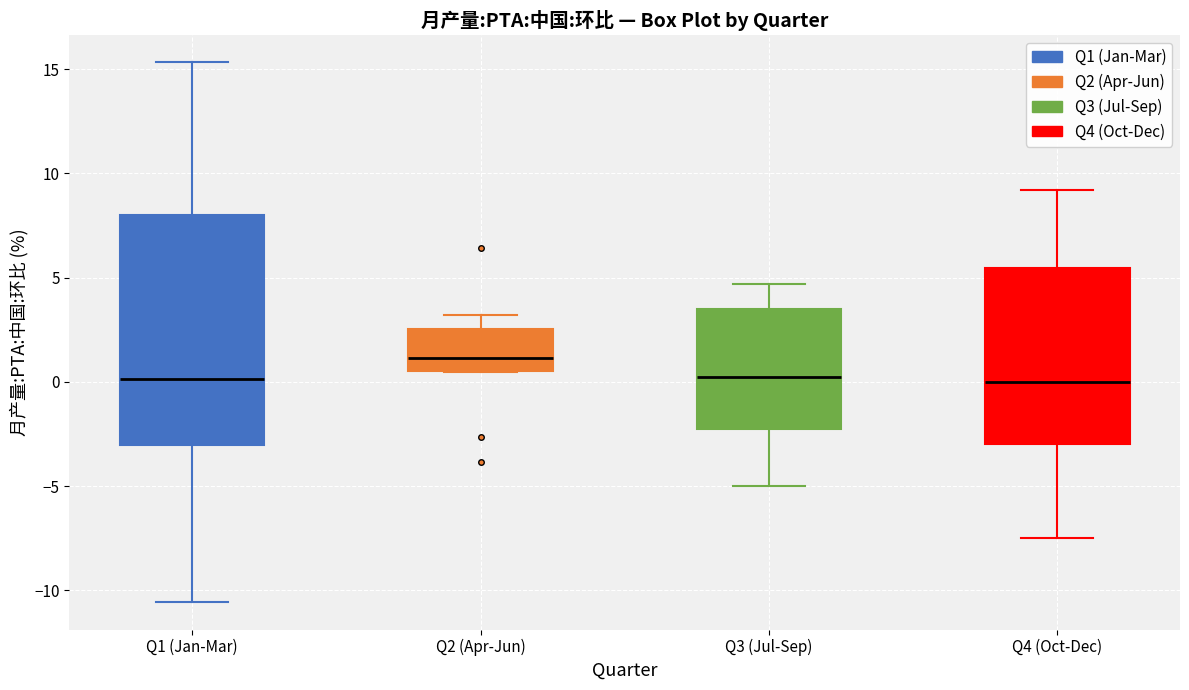

Where does the upper whisker of the box for Q3 (Jul-Sep) end on the y-axis? The values are not printed on the chart, so give them approximately, as read against the axis.

4.5